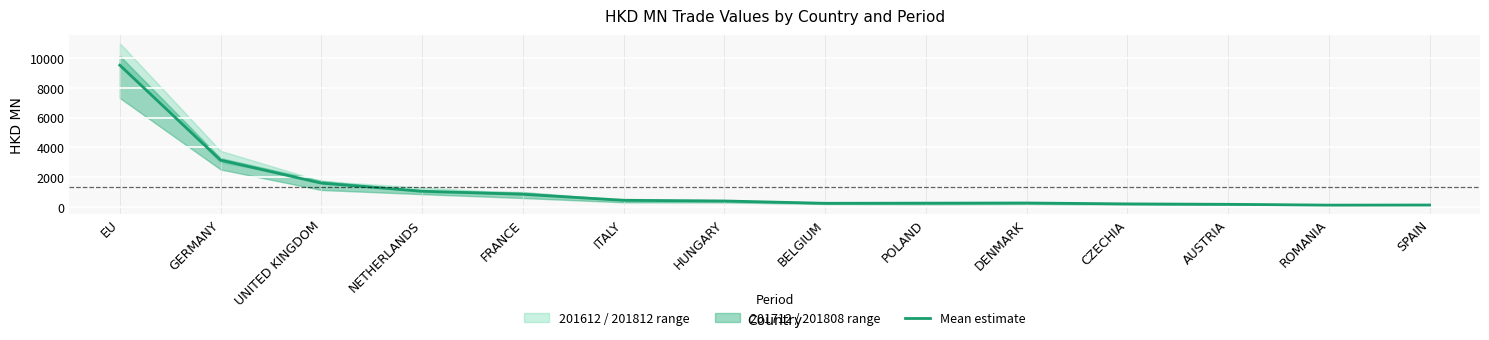

What is the sum of all values?

18466.9